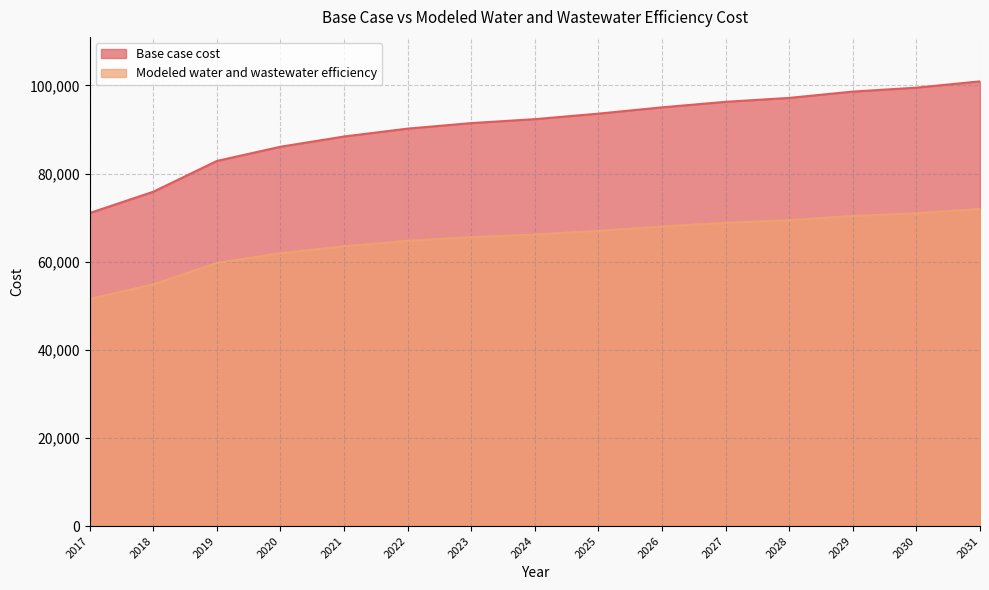

What is the sum of all Modeled water and wastewater efficiency values?

974812.3